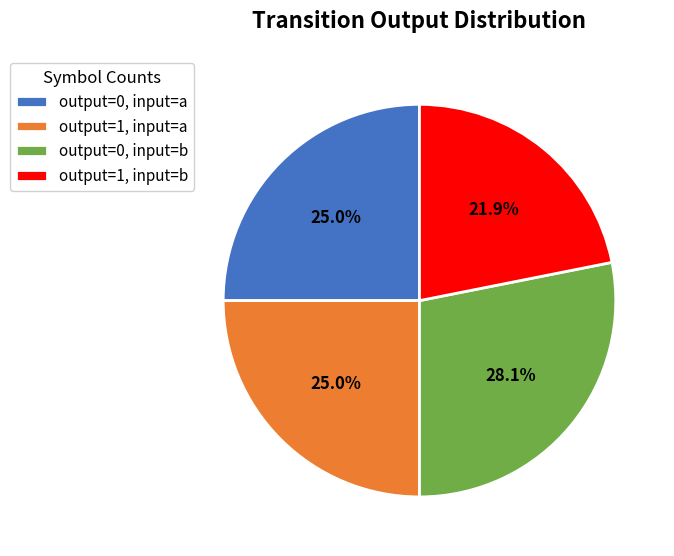

To the nearest percent, what is the average slice percentage?

25%